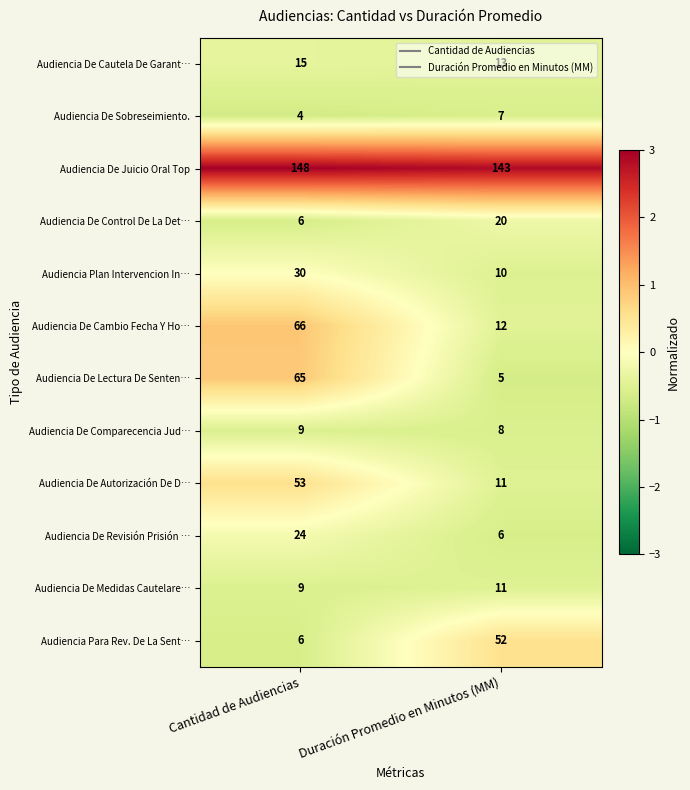

Between Cantidad de Audiencias and Duración Promedio en Minutos (MM), which series saw the biggest shift?

Audiencia De Lectura De Senten…